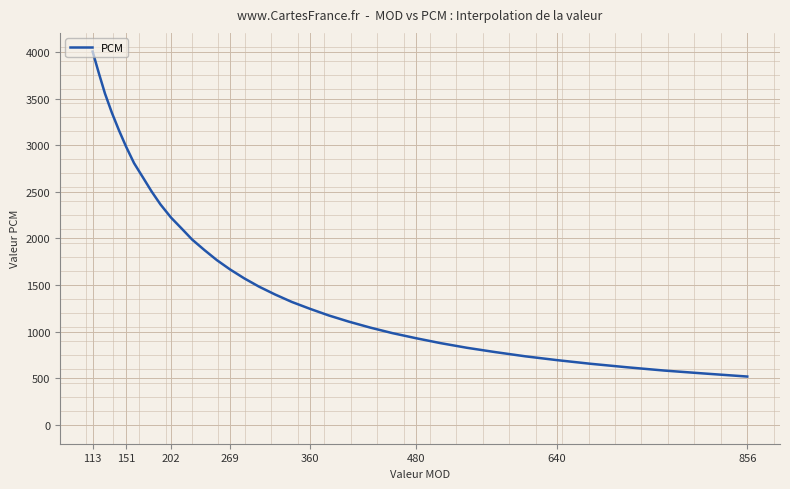

What is the minimum value shown in the chart?

520